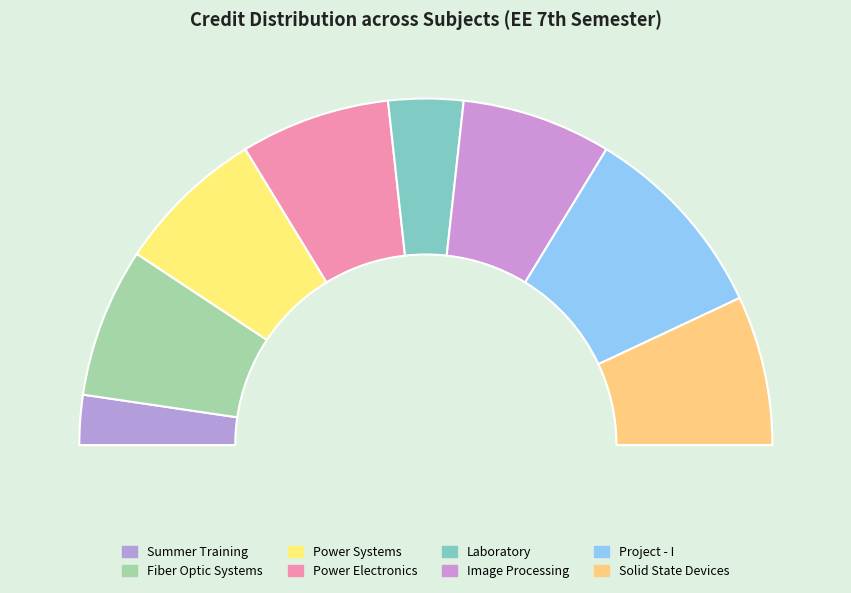

How many segments does this pie chart have?

8